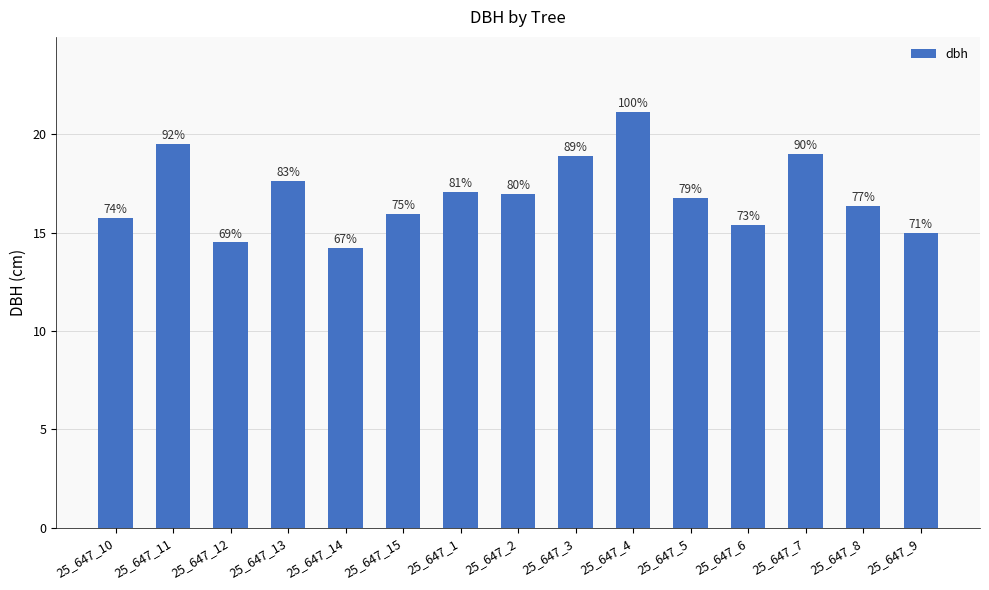

What is the greatest value displayed?

21.1